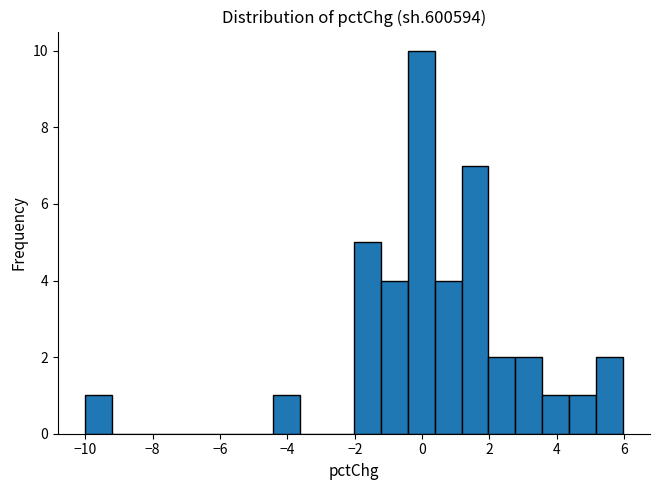

Around what value on the x-axis is the tallest bar? Give the approximate position of its centre, as read against the axis.

0.0